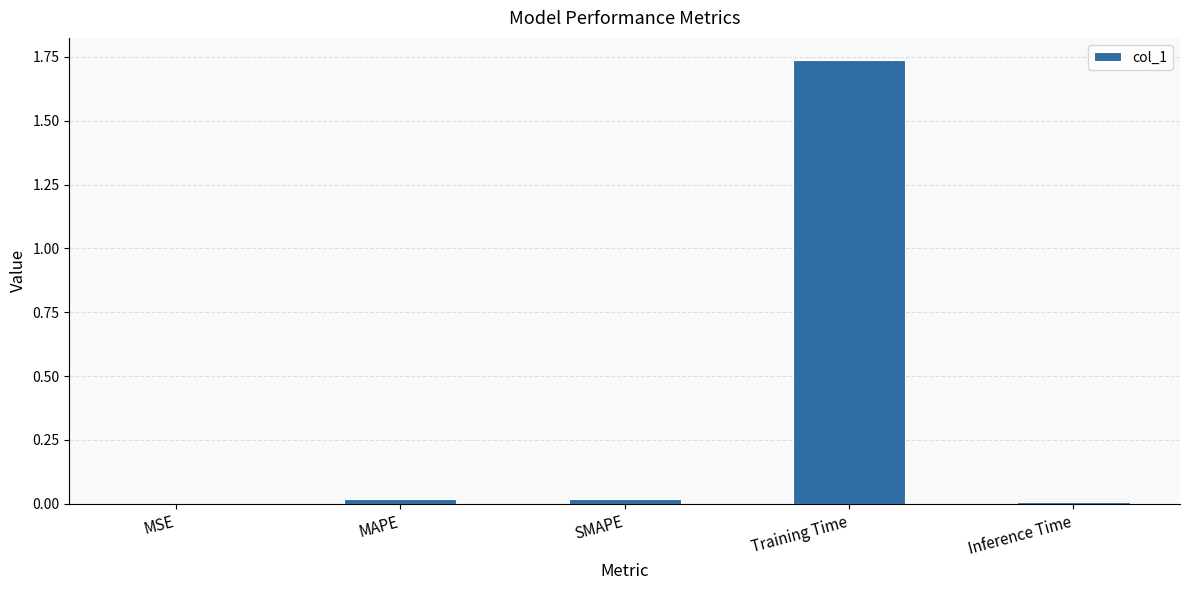

Which has a higher value, SMAPE or MSE?

SMAPE